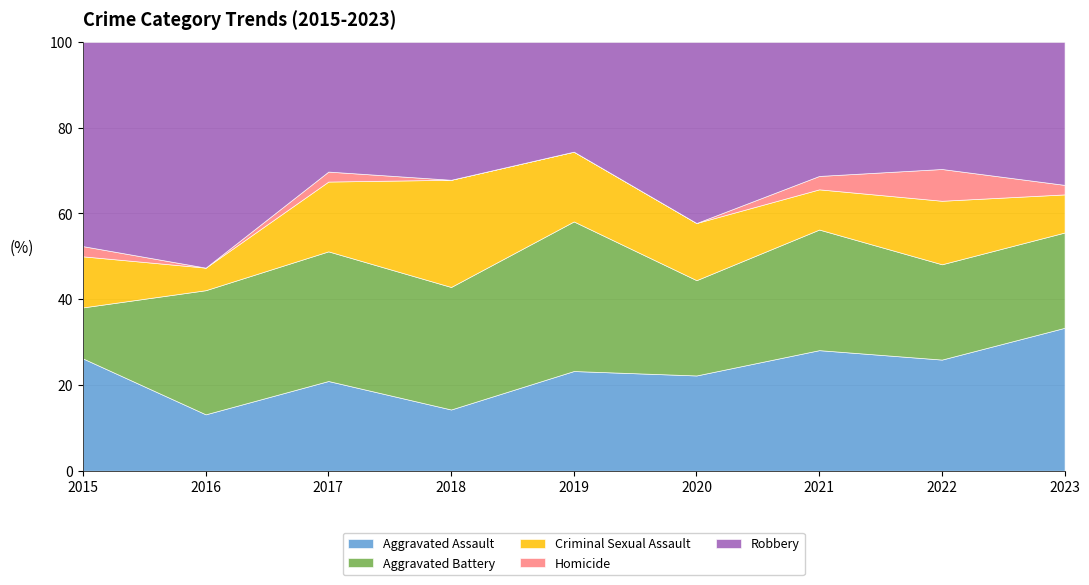

True or false: Aggravated Assault and Robbery cross at least once.

False